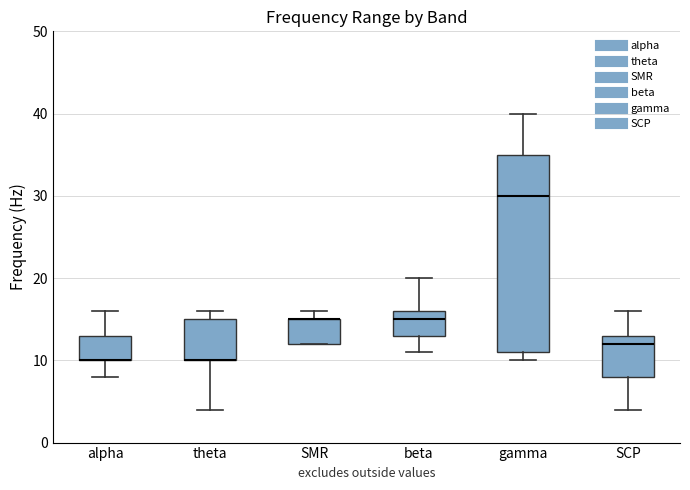

Reading left to right, transcribe this box plot: for each box, give where its median line is, the range the box spans, and where its two whiskers end, as read against the y-axis. The values are not printed on the chart, so give them approximately, as read against the axis.

alpha: median 10 (drawn on the box's lower edge), box 10 to 13, whiskers 8 to 16
theta: median 10 (drawn on the box's lower edge), box 10 to 15, whiskers 4 to 16
SMR: median 15 (drawn on the box's upper edge), box 12 to 15, whiskers 12 to 16
beta: median 15, box 13 to 16, whiskers 11 to 20
gamma: median 30, box 11 to 35, whiskers 10 to 40
SCP: median 12, box 8 to 13, whiskers 4 to 16